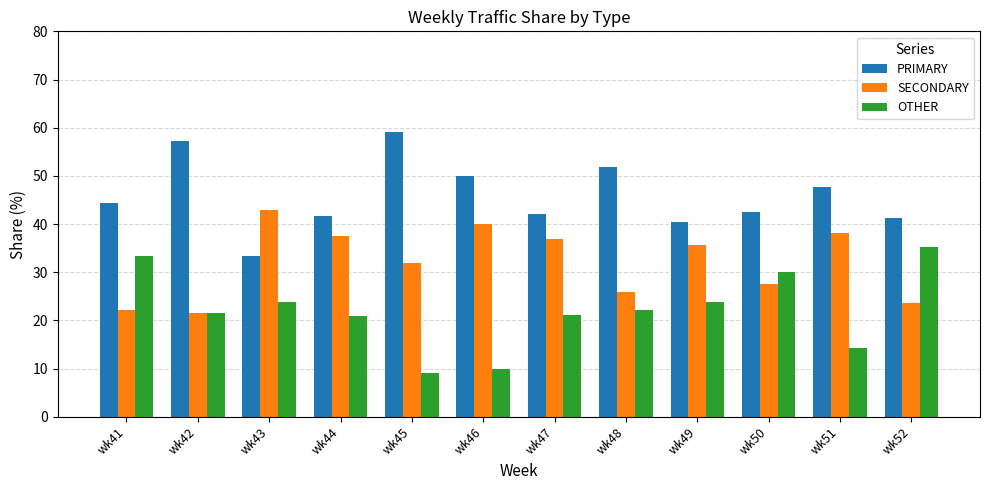

What is the difference between the maximum and minimum values in the PRIMARY series?

25.8